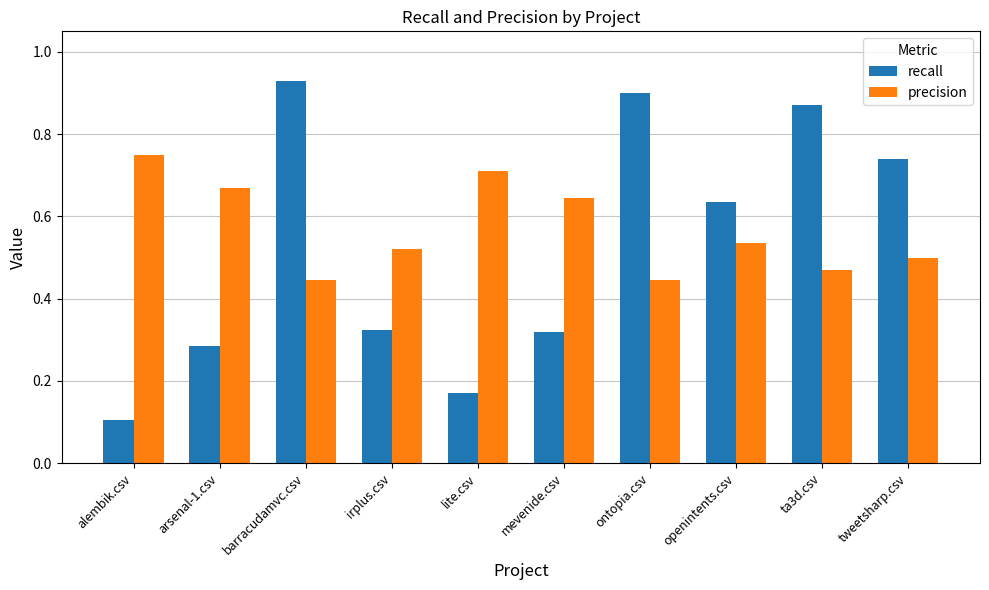

What is the label of the 3rd bar from the right?

openintents.csv